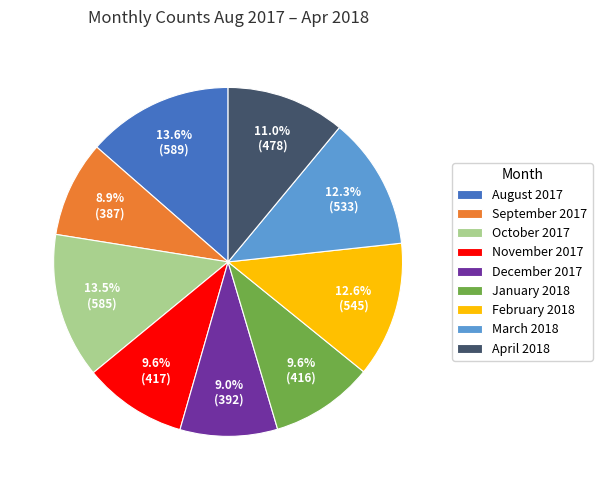

Between March 2018 and April 2018, which is larger?

March 2018